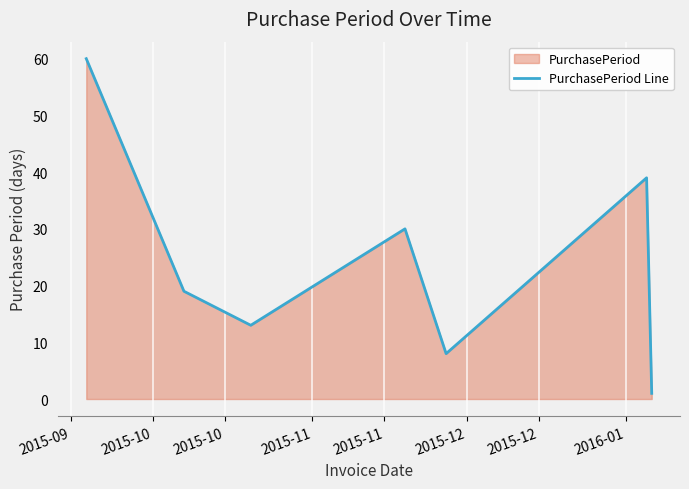

How many values are below 19?

3